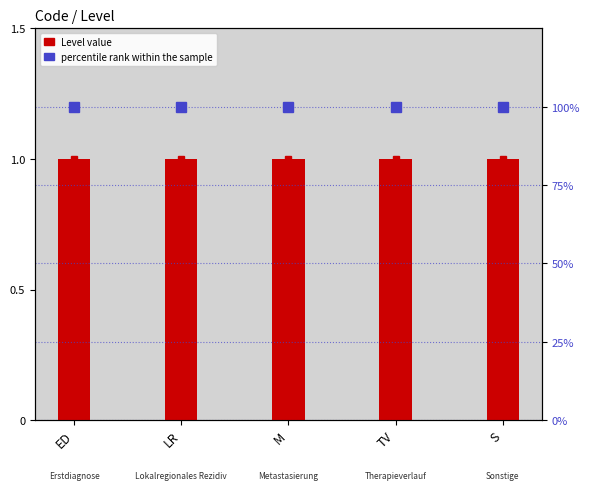

Count the number of data series in this chart.

2